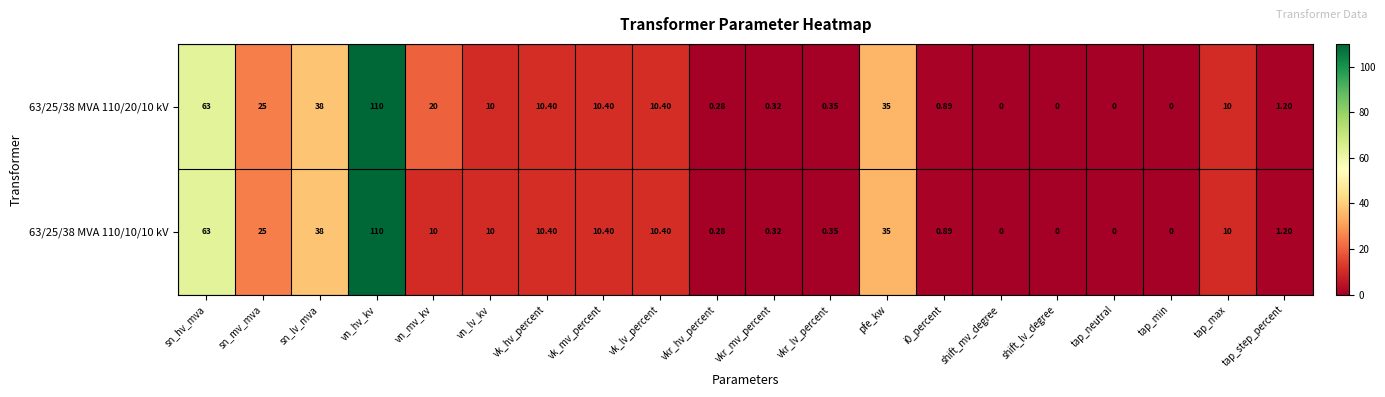

At which label does 63/25/38 MVA 110/10/10 kV reach its peak?

vn_hv_kv